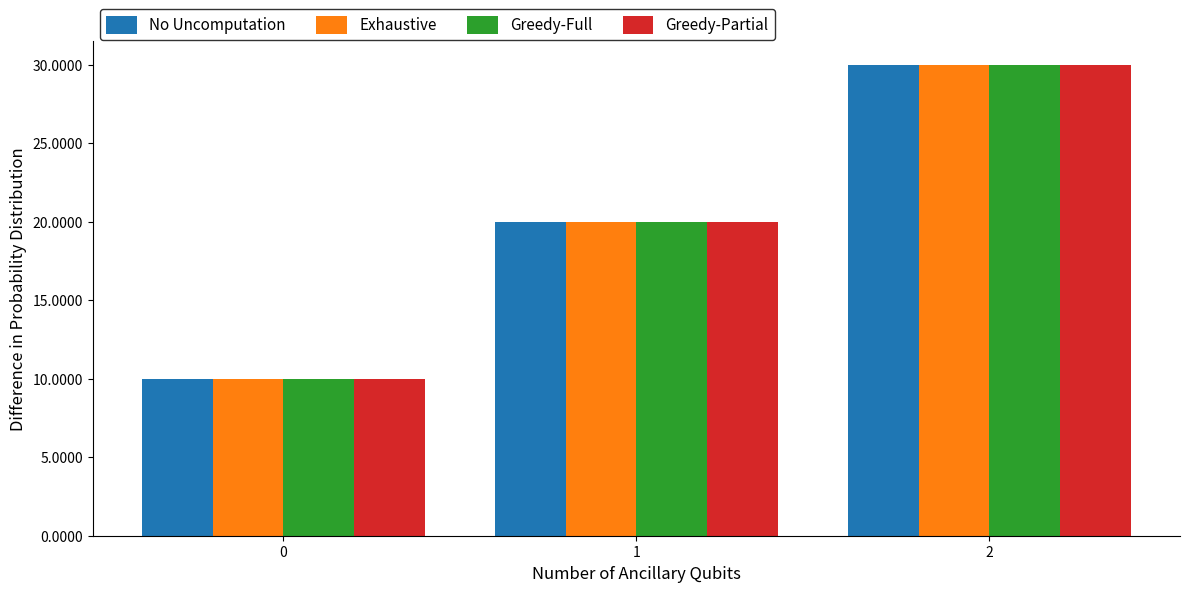

The value of Exhaustive at 0 is 15. True or false?

False